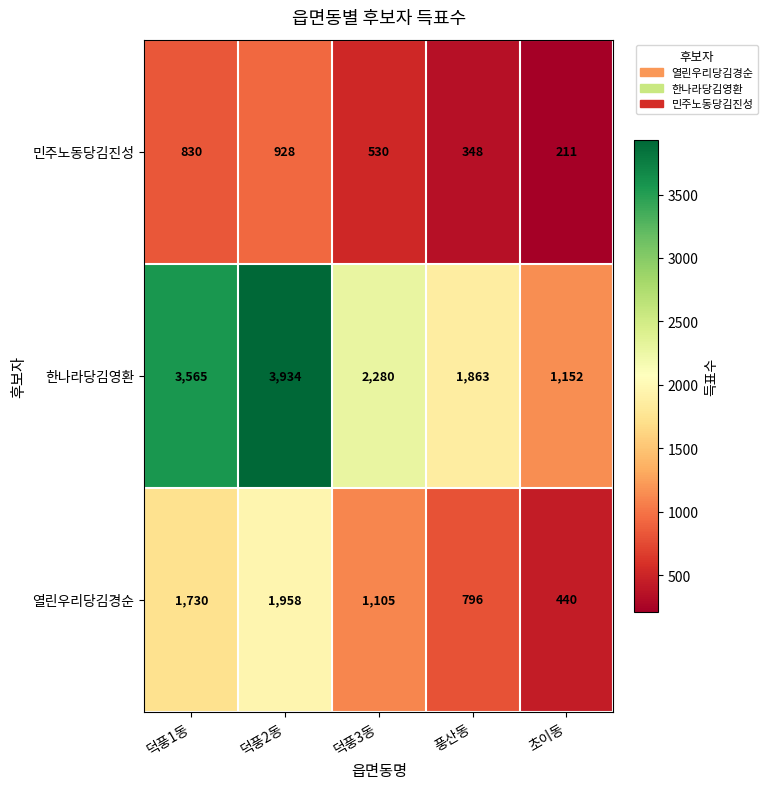

At which label is 열린우리당김경순 closest to 1199?

덕풍3동